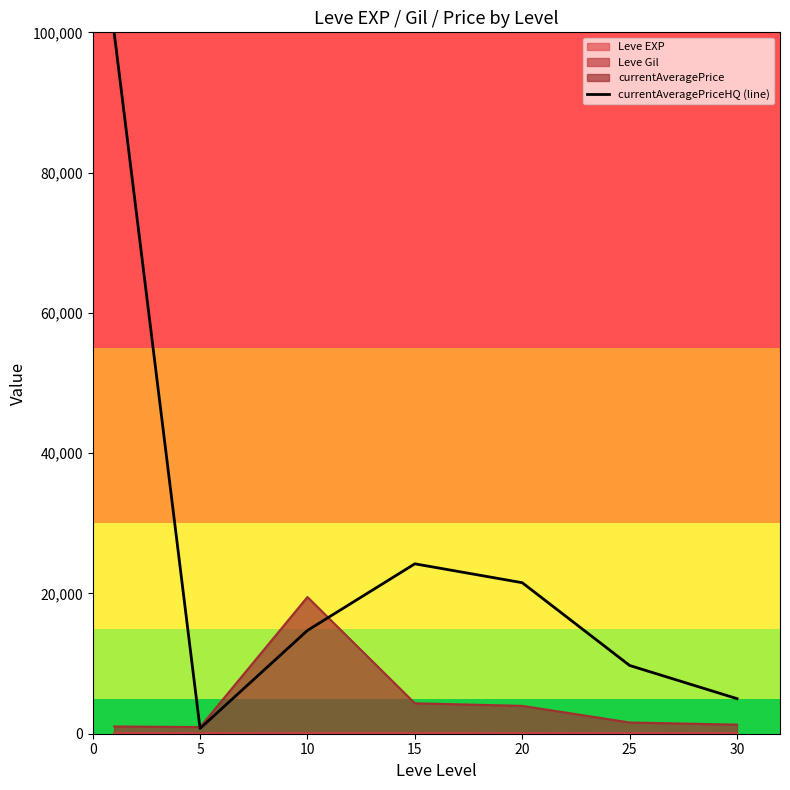

What is the ratio of the value at 10 to the value at 5?

19.6